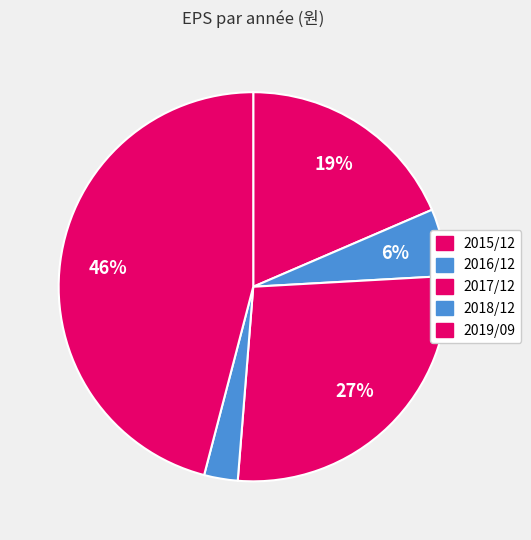

Count the number of slices in the pie.

5